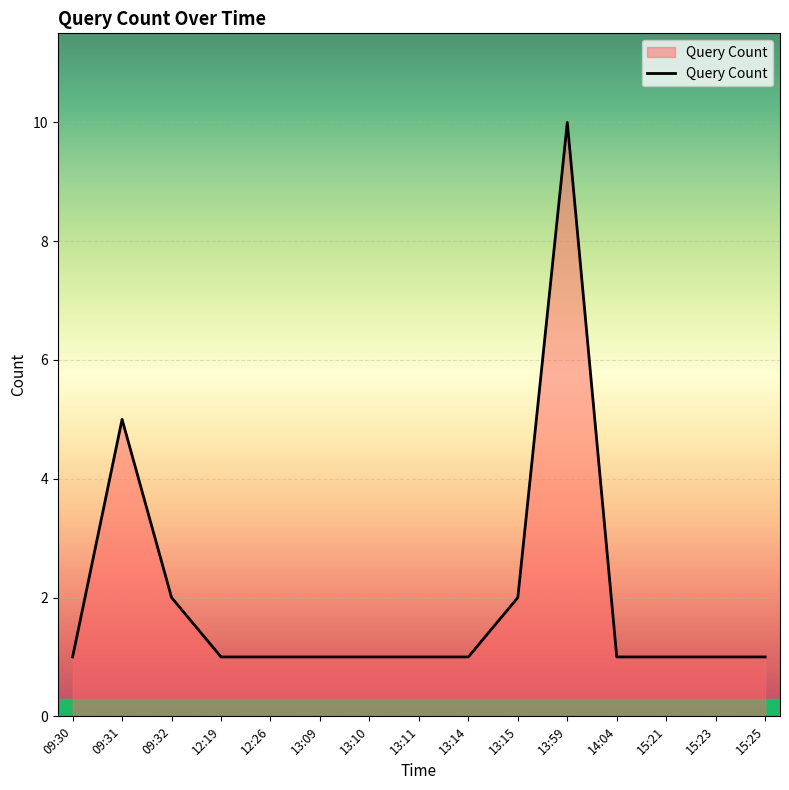

Approximately how many times larger is the value at 14:04 compared to 13:11?

1.0